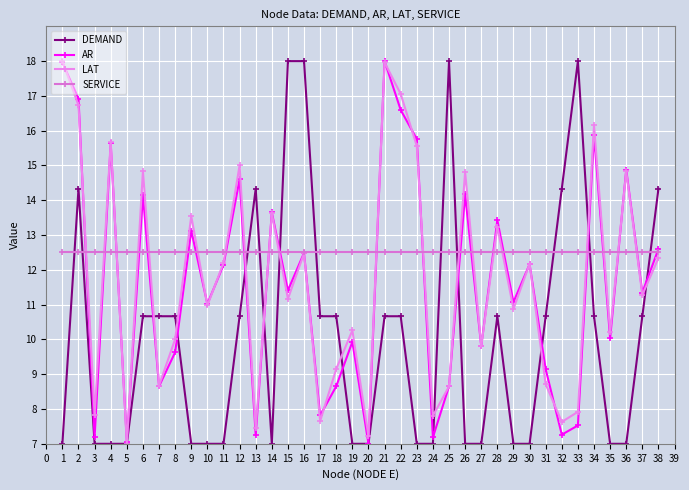

At 32, list the series in order from largest to smallest.

DEMAND, SERVICE, LAT, AR